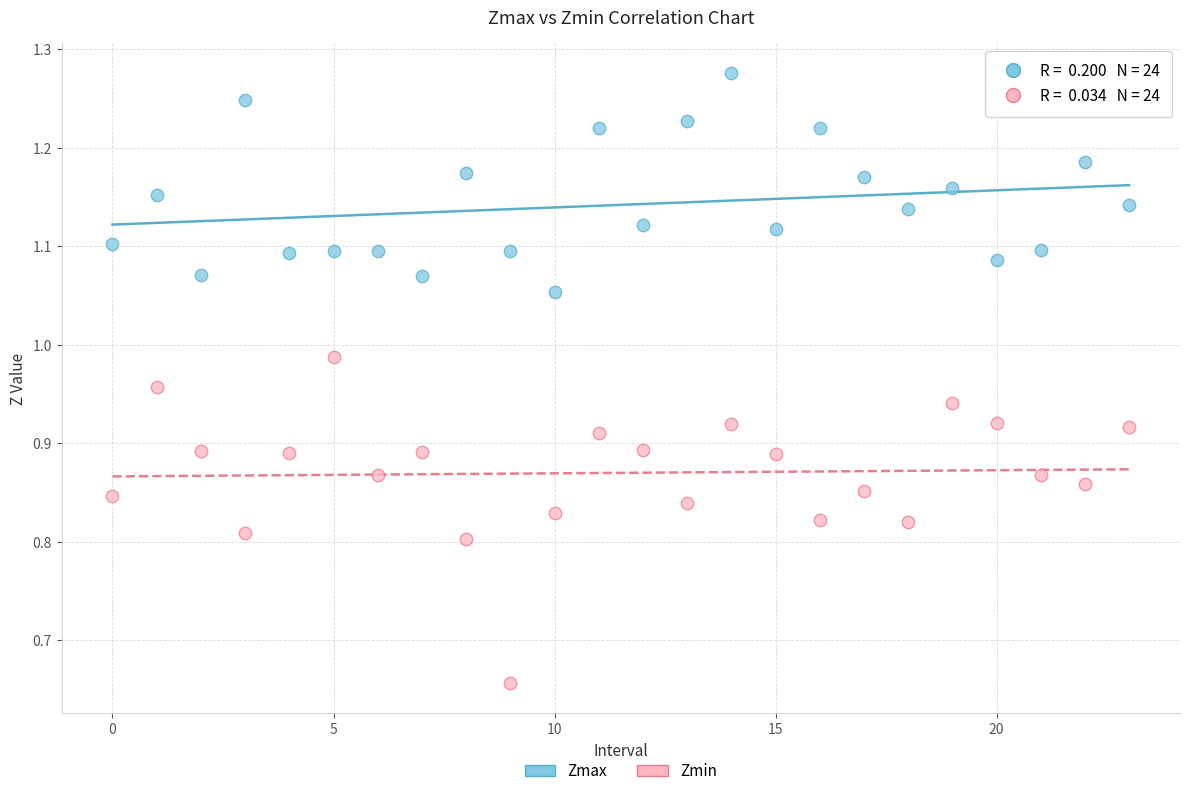

Which series has the largest Y range (max minus min)?

Zmin